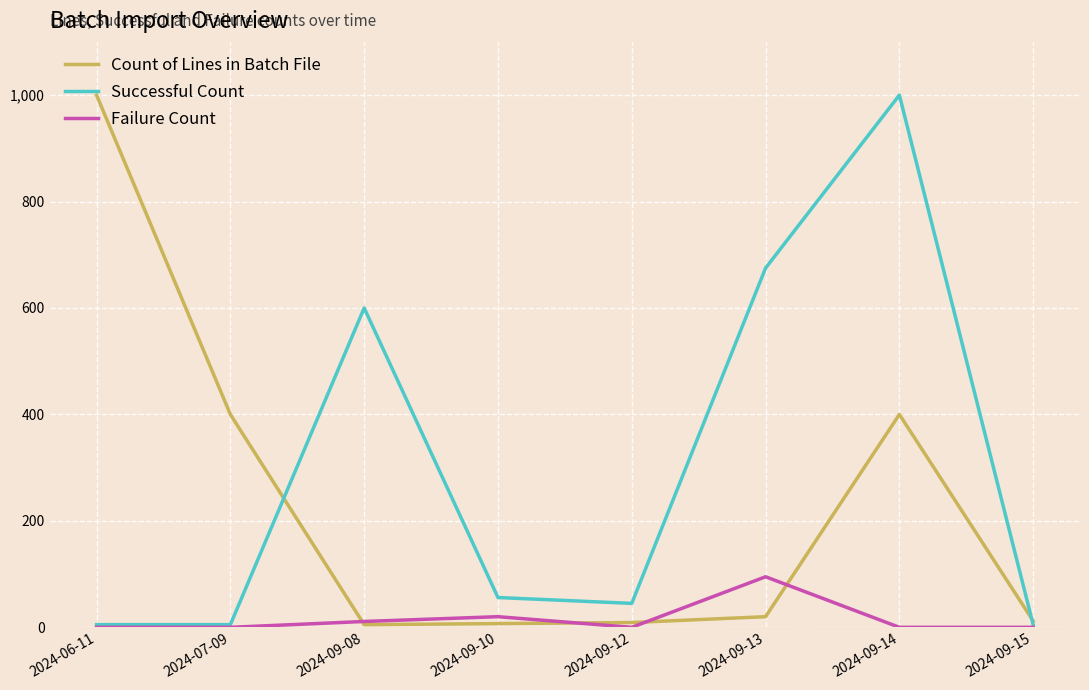

Rank the series by their average value, from lowest to highest.

Failure Count, Count of Lines in Batch File, Successful Count